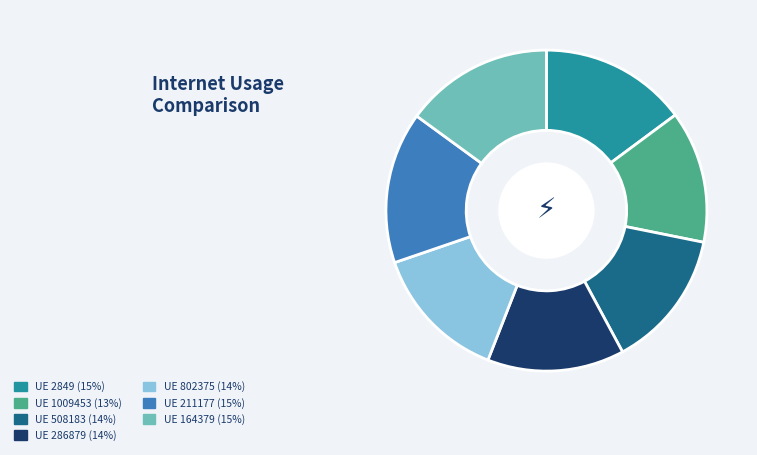

Is there any slice that represents more than half of the pie?

No